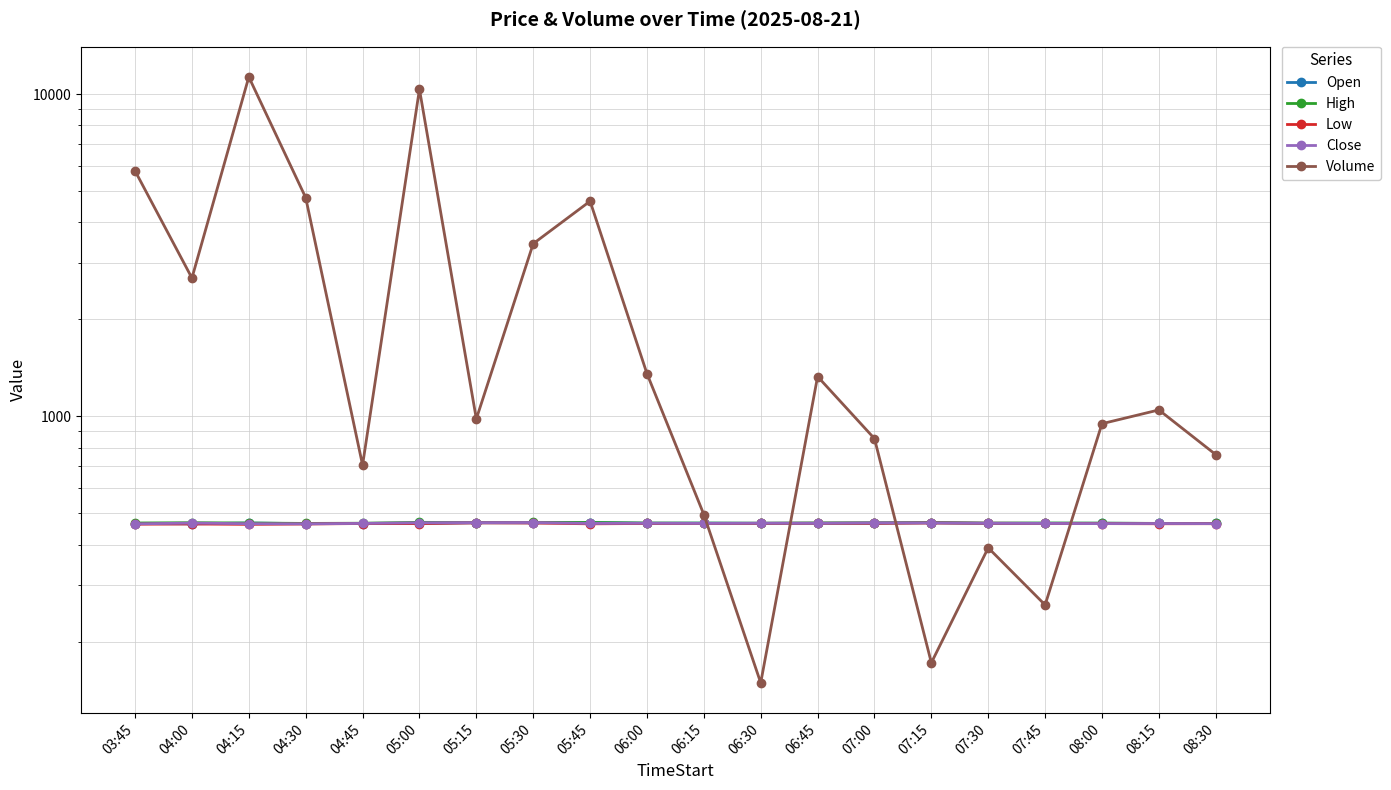

True or false: Close and High intersect in this chart.

False